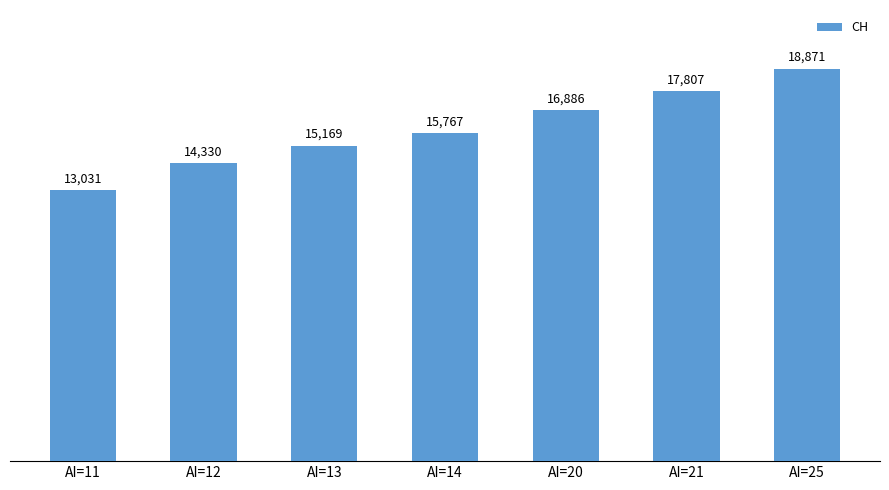

Which has a higher value, AI=12 or AI=13?

AI=13